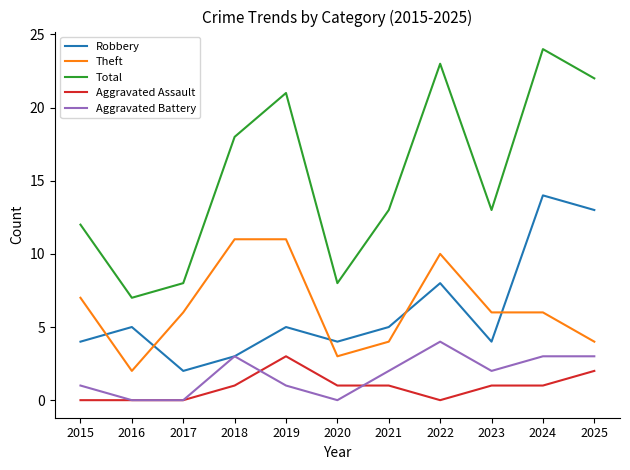

Is the value of Total at 2022 greater than the value of Aggravated Battery at 2022?

Yes